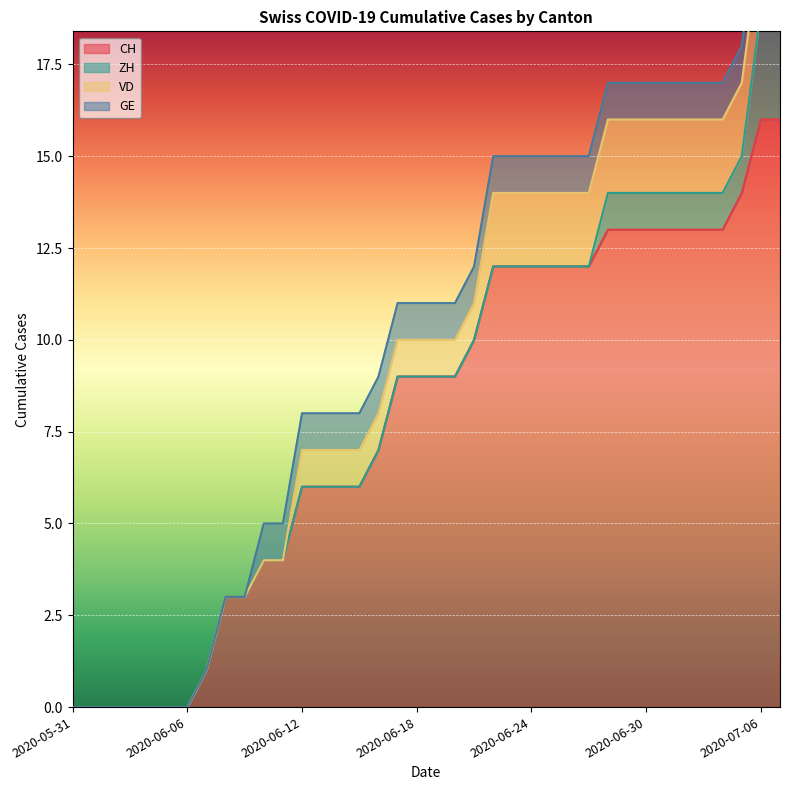

True or false: ZH and GE cross at least once.

False